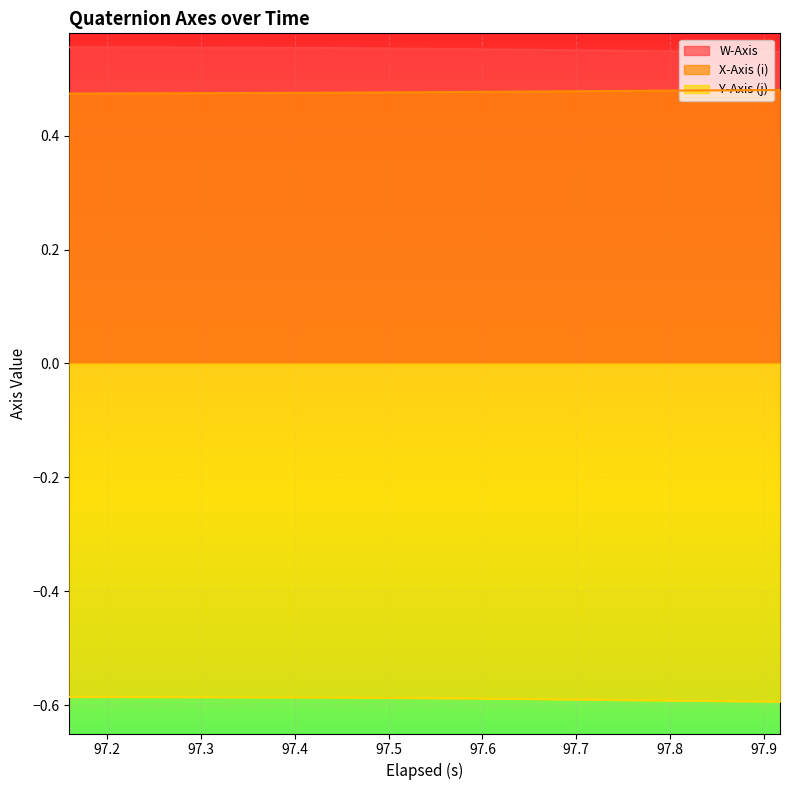

True or false: W-Axis and X-Axis (i) cross at least once.

False